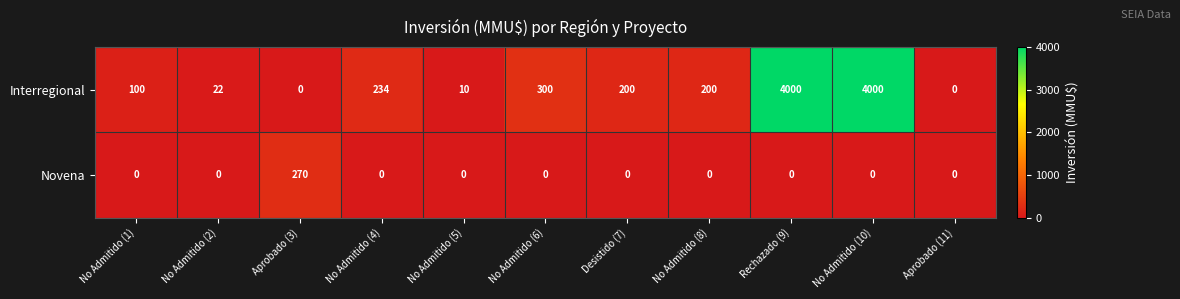

Between No Admitido (1) and Aprobado (11), which series saw the biggest shift?

Interregional